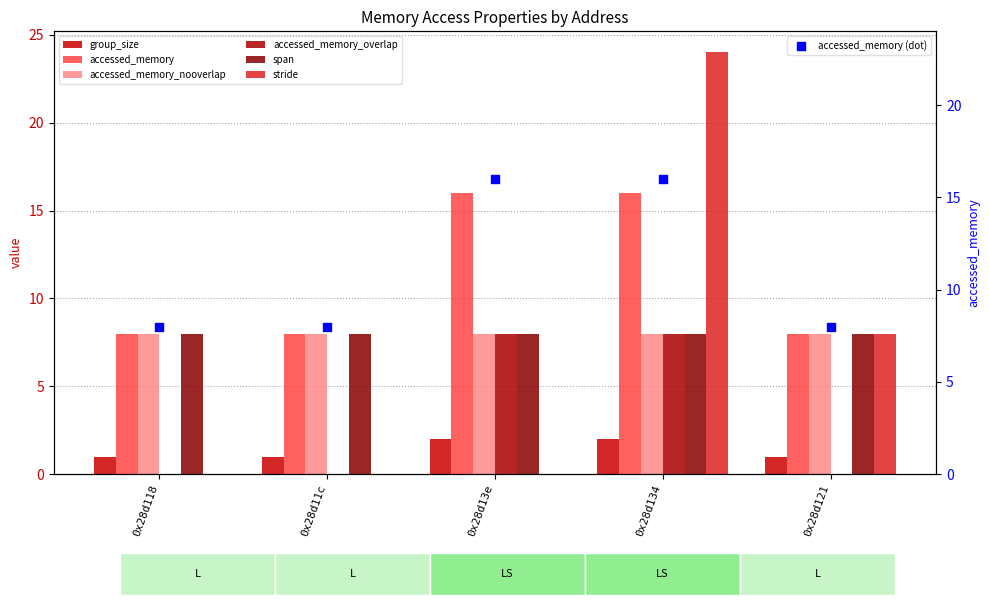

Which series contains the lowest Y value?

accessed_memory_overlap